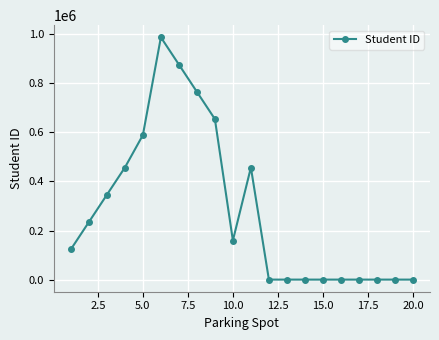

What is the difference between the maximum and second lowest values?

987654